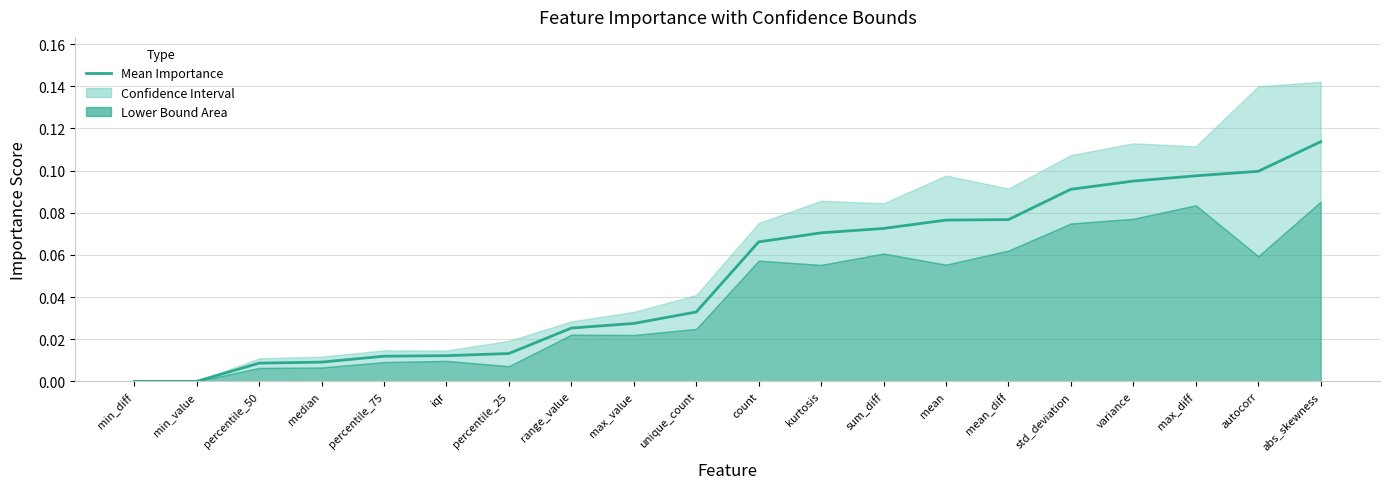

True or false: the data shows 0.0 at iqr.

False